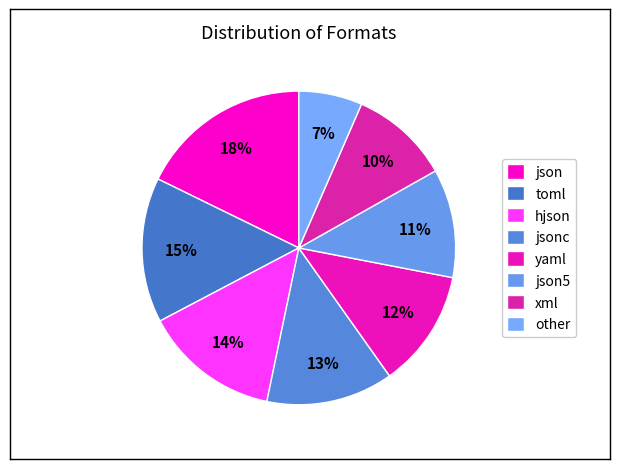

How much of the chart is everything except json5?

88.8%